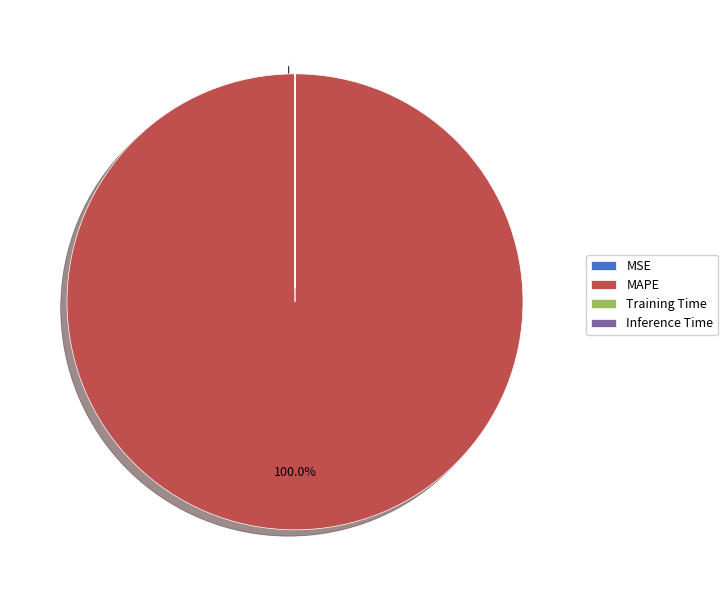

Which slice is the largest?

MAPE